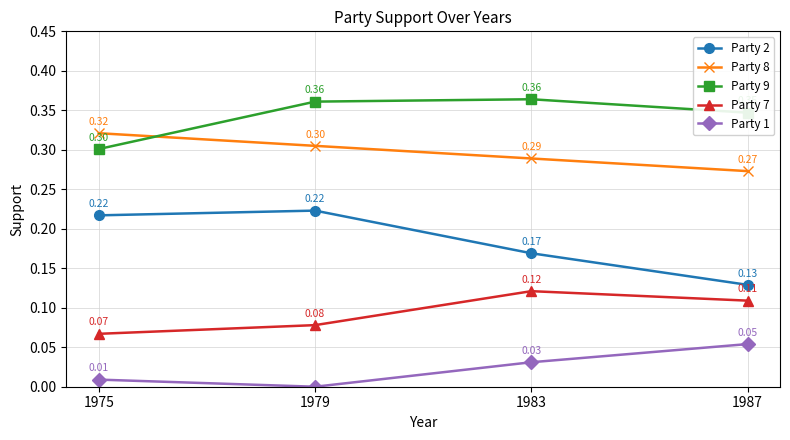

Count the Party 9 values in the range 0 to 1.

4